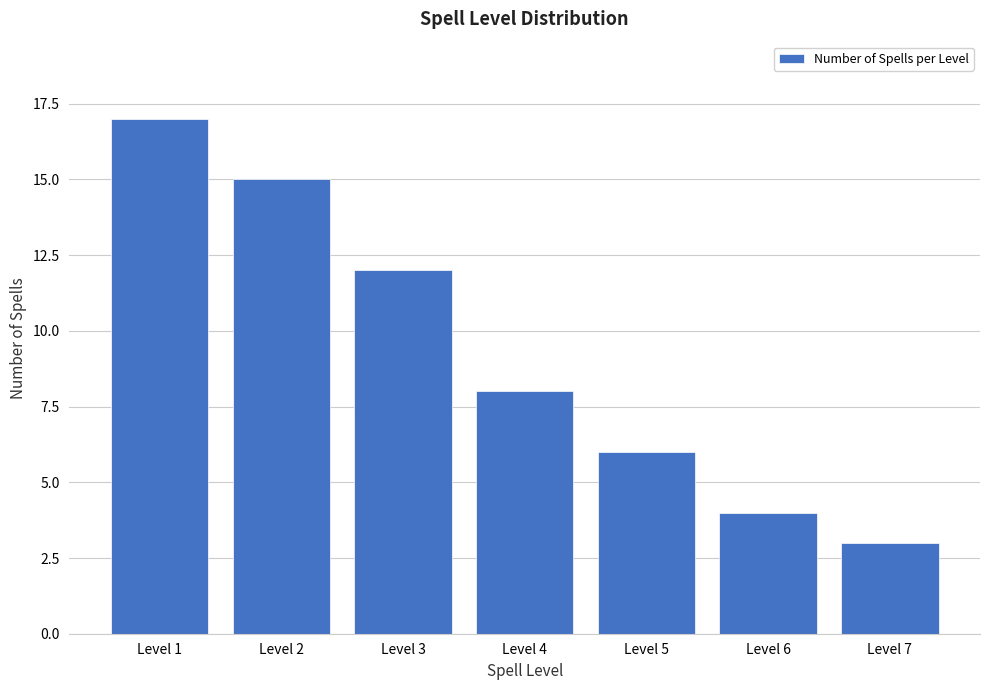

Reading left to right, transcribe all the data shown in this chart.

Level 1=17	Level 2=15	Level 3=12	Level 4=8	Level 5=6	Level 6=4	Level 7=3